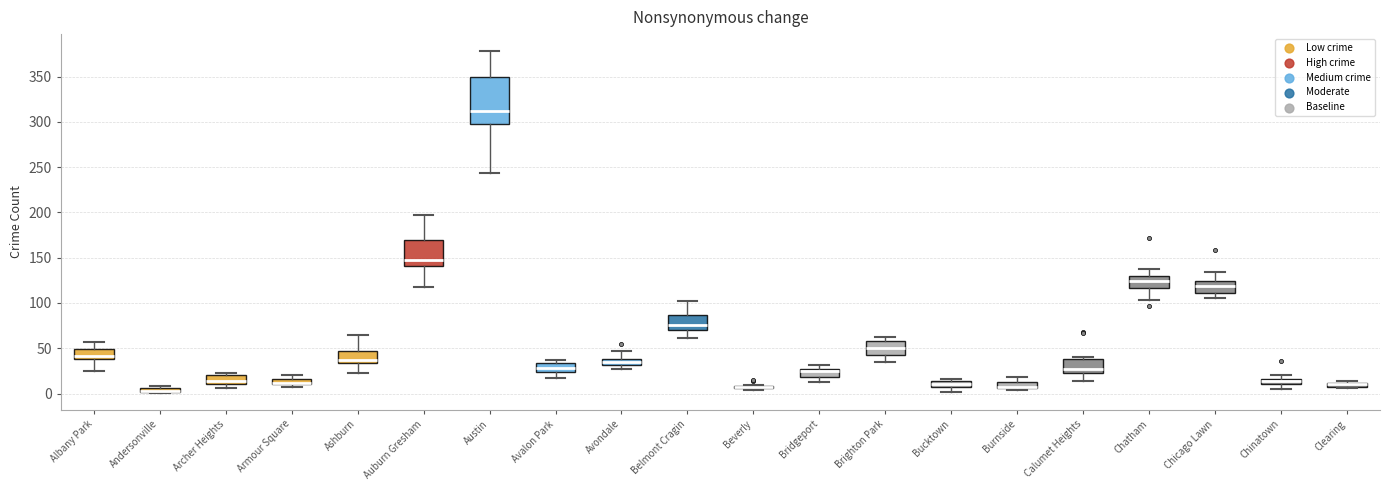

Where is the upper edge of the box for Burnside on the y-axis? The values are not printed on the chart, so give them approximately, as read against the axis.

10